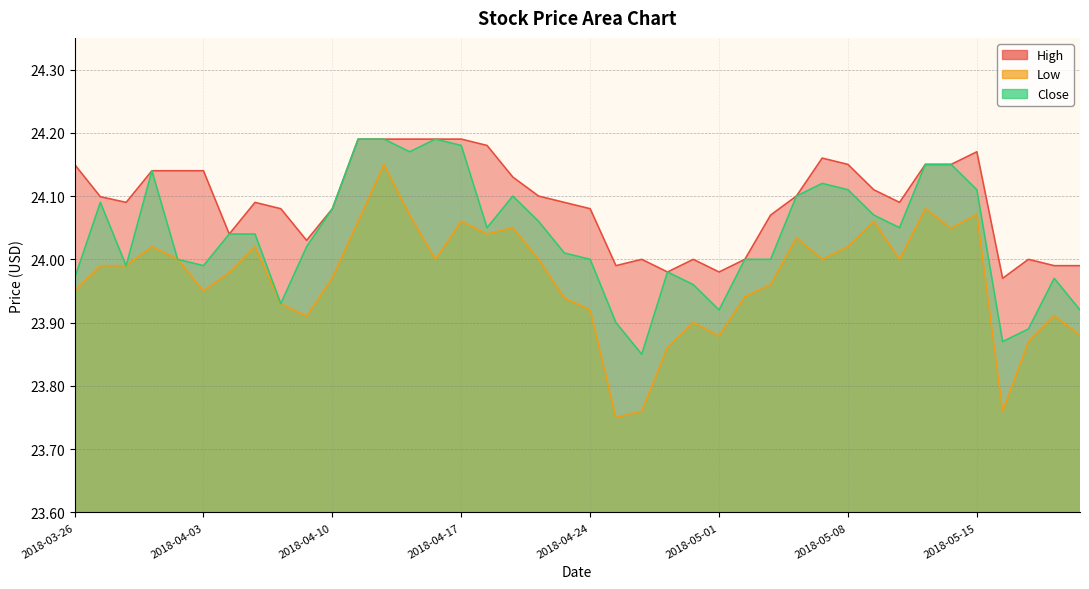

What is the sum of the Low values at 2018-05-15 and 2018-04-05?

48.1